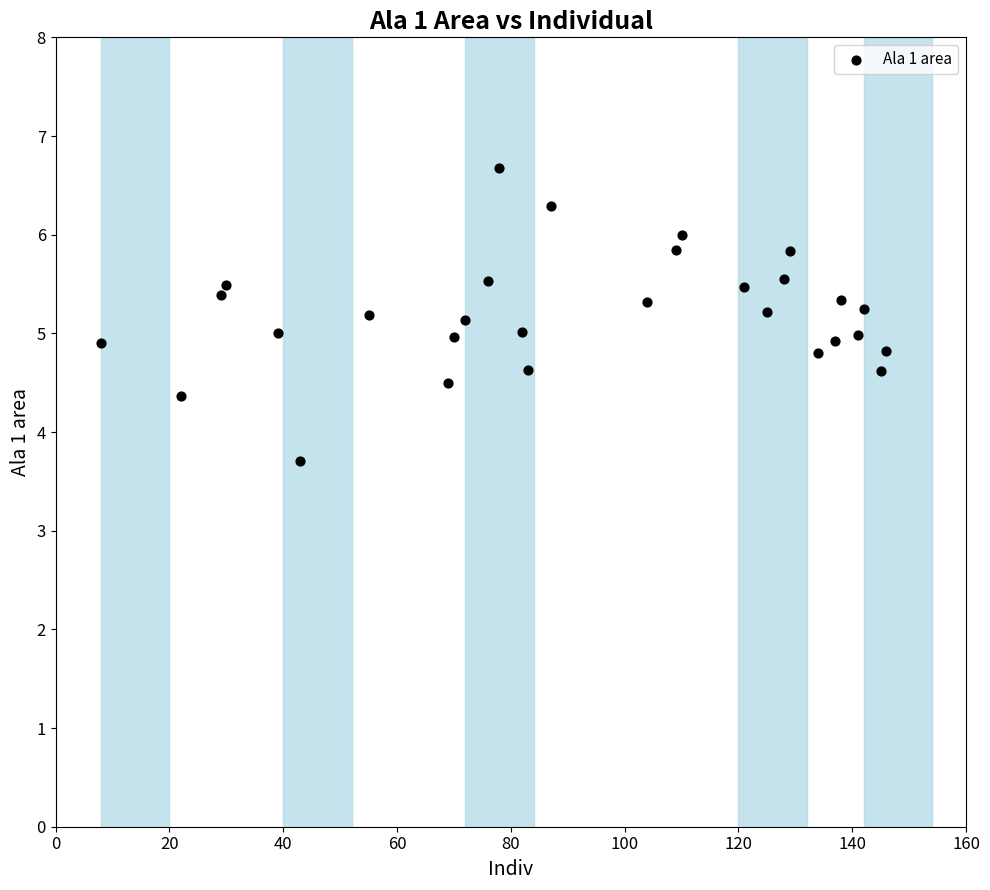

What is the range of X values (max minus min)?

138.0